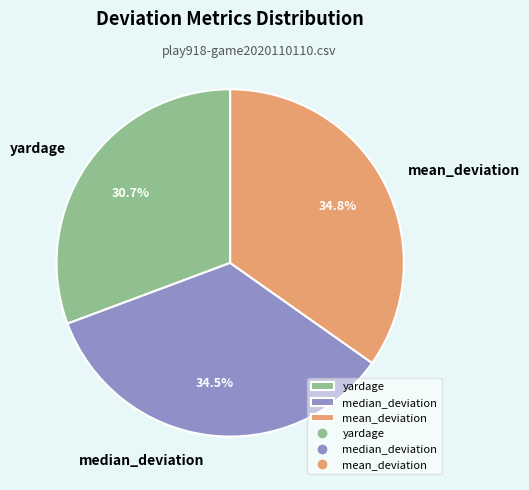

What is the ratio of the value at mean_deviation to the value at yardage?

1.1